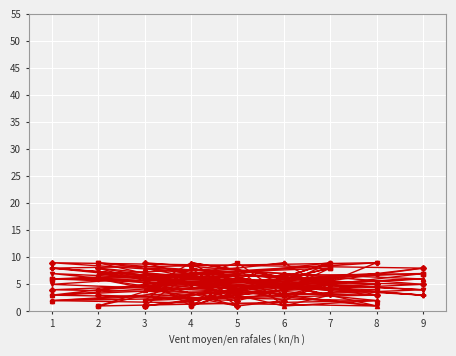

Does the chart display data point markers on the line(s)?

Yes